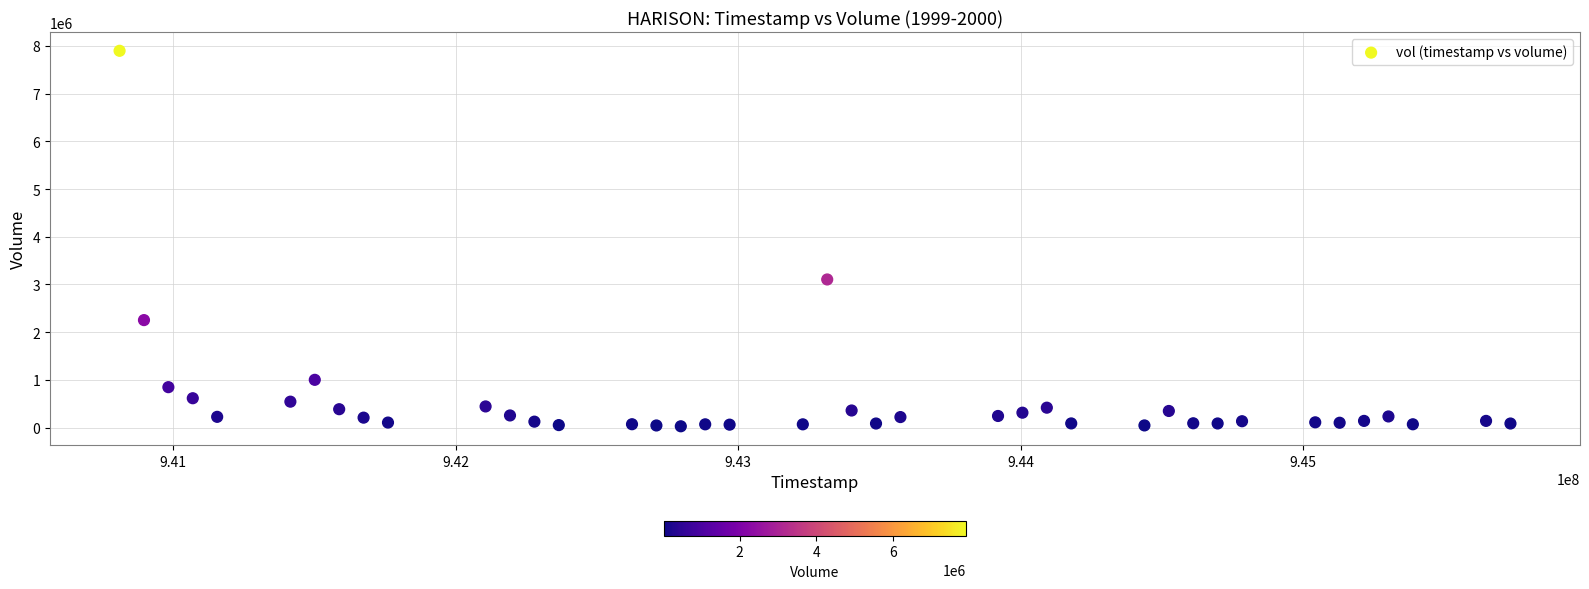

What is the range of X values (max minus min)?

4924800